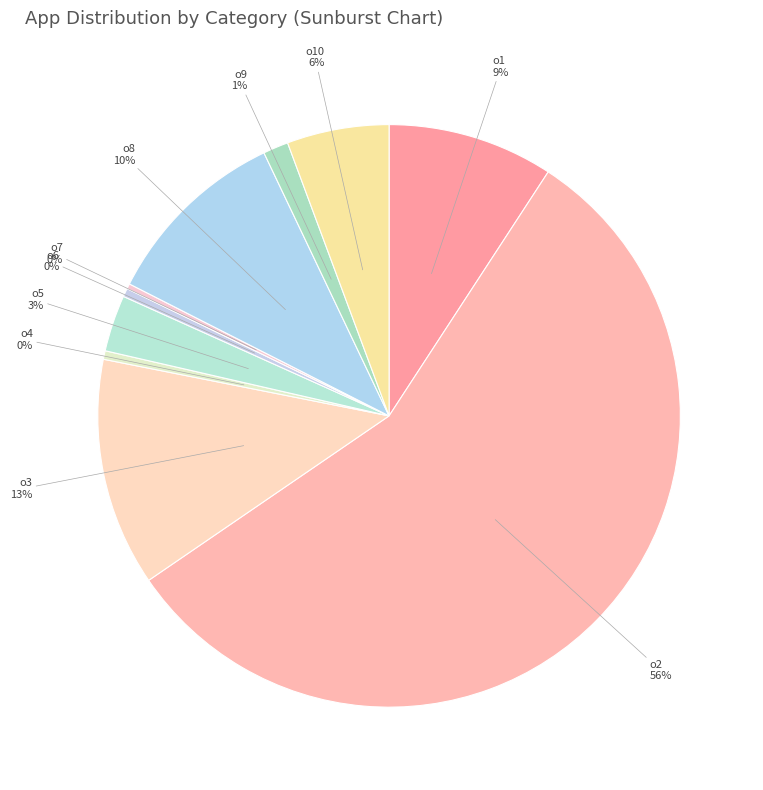

How many slices are in this pie chart?

10